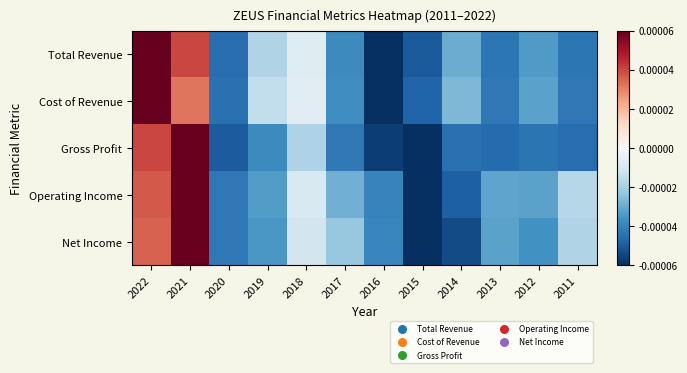

Which label corresponds to the largest value in the chart?

2022